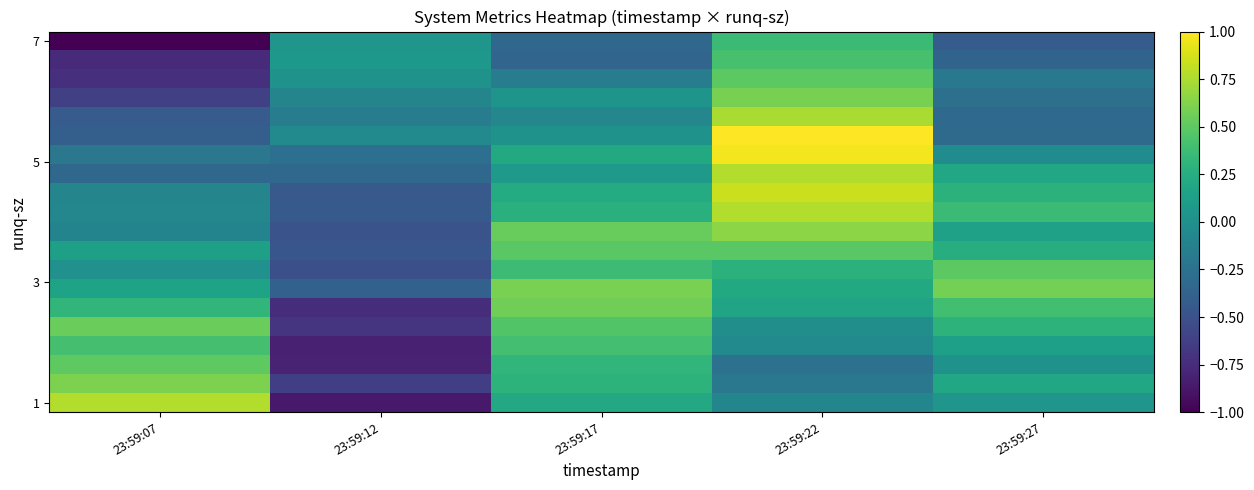

What is the difference between the highest and lowest values at 23:59:07?

1.8